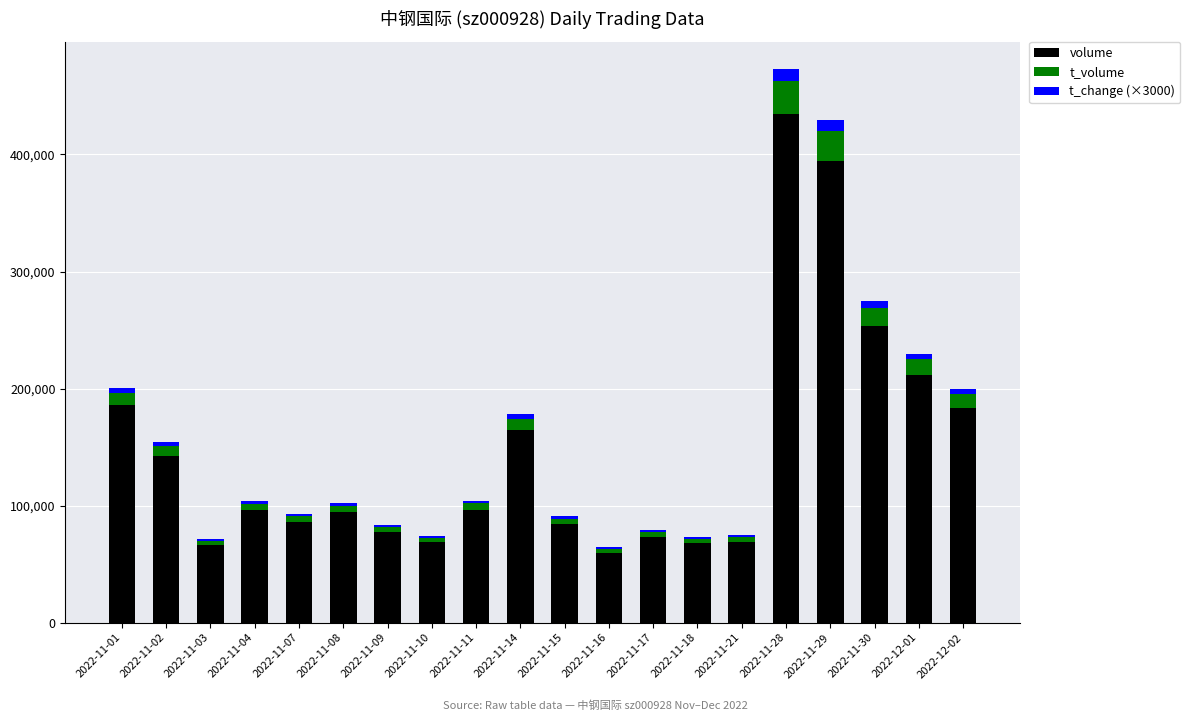

How many distinct data groups are displayed?

3